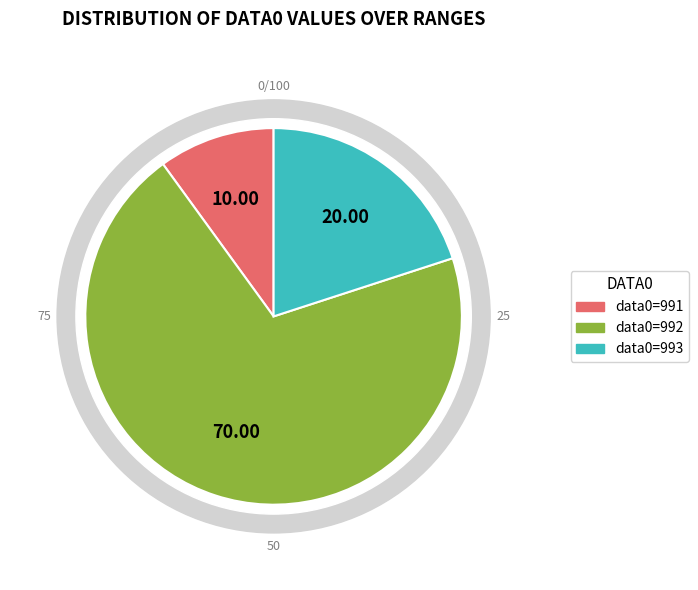

Is 33 the majority of the pie?

No